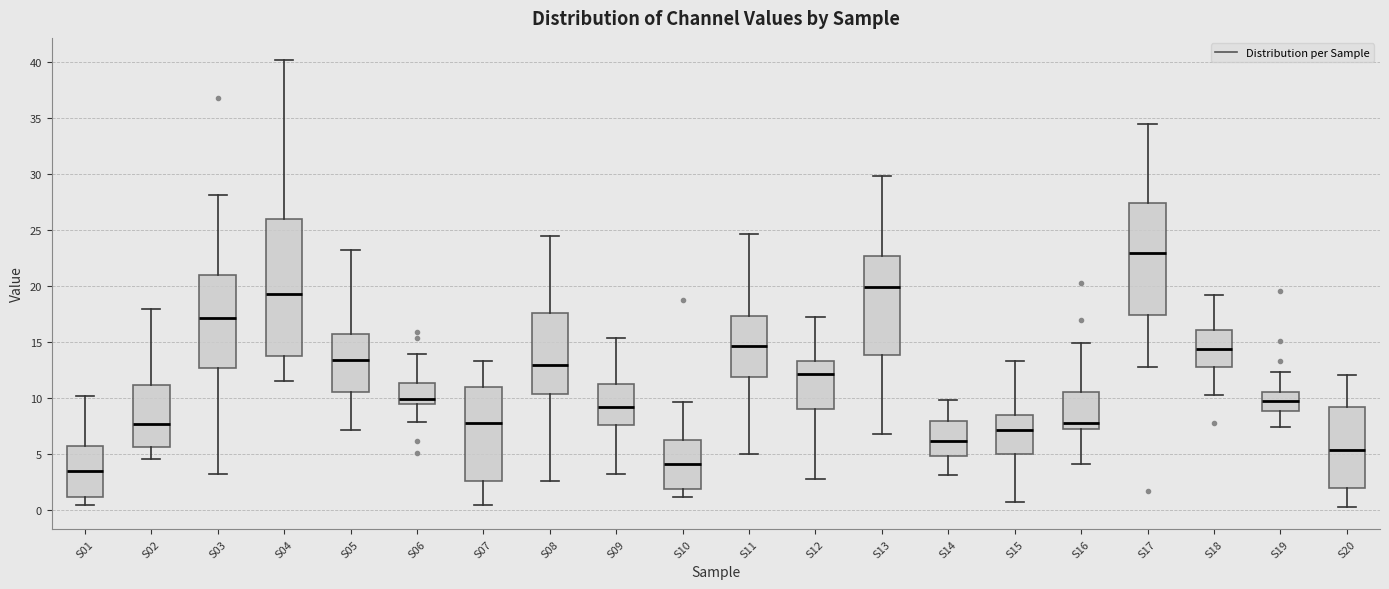

Reading left to right, transcribe this box plot: for each box, give where its median line is, the range the box spans, and where its two whiskers end, as read against the y-axis. The values are not printed on the chart, so give them approximately, as read against the axis.

S01: median 3.5, box 1.0 to 5.5, whiskers 0.5 to 10.0
S02: median 7.5, box 5.5 to 11.0, whiskers 4.5 to 18.0
S03: median 17.0, box 12.5 to 21.0, whiskers 3.0 to 28.0
S04: median 19.5, box 14.0 to 26.0, whiskers 11.5 to 40.0
S05: median 13.5, box 10.5 to 15.5, whiskers 7.0 to 23.0
S06: median 10.0, box 9.5 to 11.5, whiskers 8.0 to 14.0
S07: median 7.5, box 2.5 to 11.0, whiskers 0.5 to 13.5
S08: median 13.0, box 10.5 to 17.5, whiskers 2.5 to 24.5
S09: median 9.0, box 7.5 to 11.5, whiskers 3.0 to 15.5
S10: median 4.0, box 2.0 to 6.5, whiskers 1.0 to 9.5
S11: median 14.5, box 12.0 to 17.5, whiskers 5.0 to 24.5
S12: median 12.0, box 9.0 to 13.5, whiskers 2.5 to 17.0
S13: median 20.0, box 14.0 to 22.5, whiskers 7.0 to 30.0
S14: median 6.0, box 5.0 to 8.0, whiskers 3.0 to 10.0
S15: median 7.0, box 5.0 to 8.5, whiskers 0.5 to 13.5
S16: median 7.5, box 7.0 to 10.5, whiskers 4.0 to 15.0
S17: median 23.0, box 17.5 to 27.5, whiskers 13.0 to 34.5
S18: median 14.5, box 13.0 to 16.0, whiskers 10.5 to 19.0
S19: median 9.5, box 9.0 to 10.5, whiskers 7.5 to 12.5
S20: median 5.5, box 2.0 to 9.0, whiskers 0.5 to 12.0